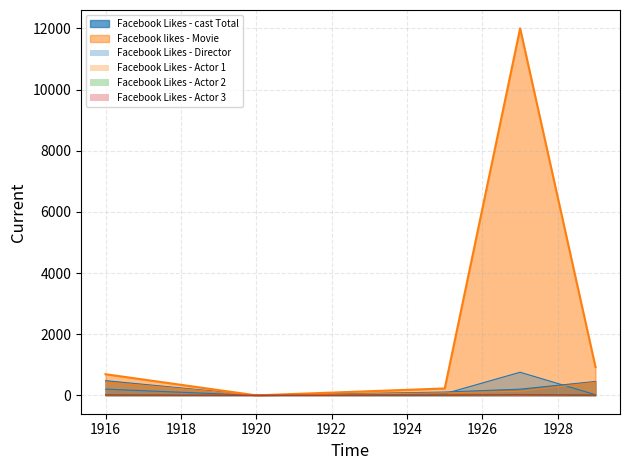

Which has a higher value, 1920 or 1925?

1925